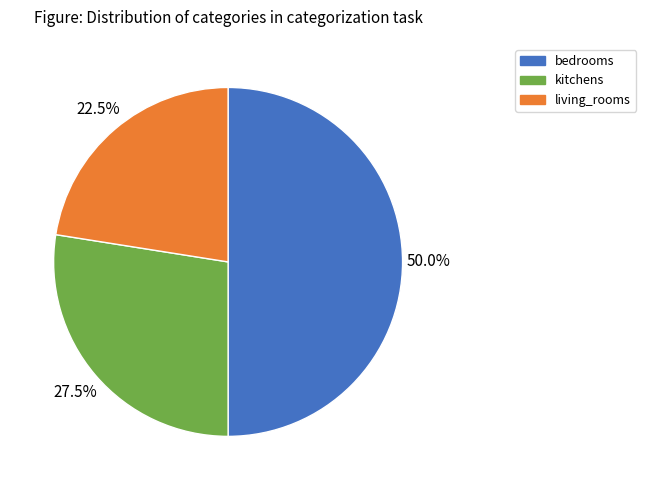

How many segments does this pie chart have?

3